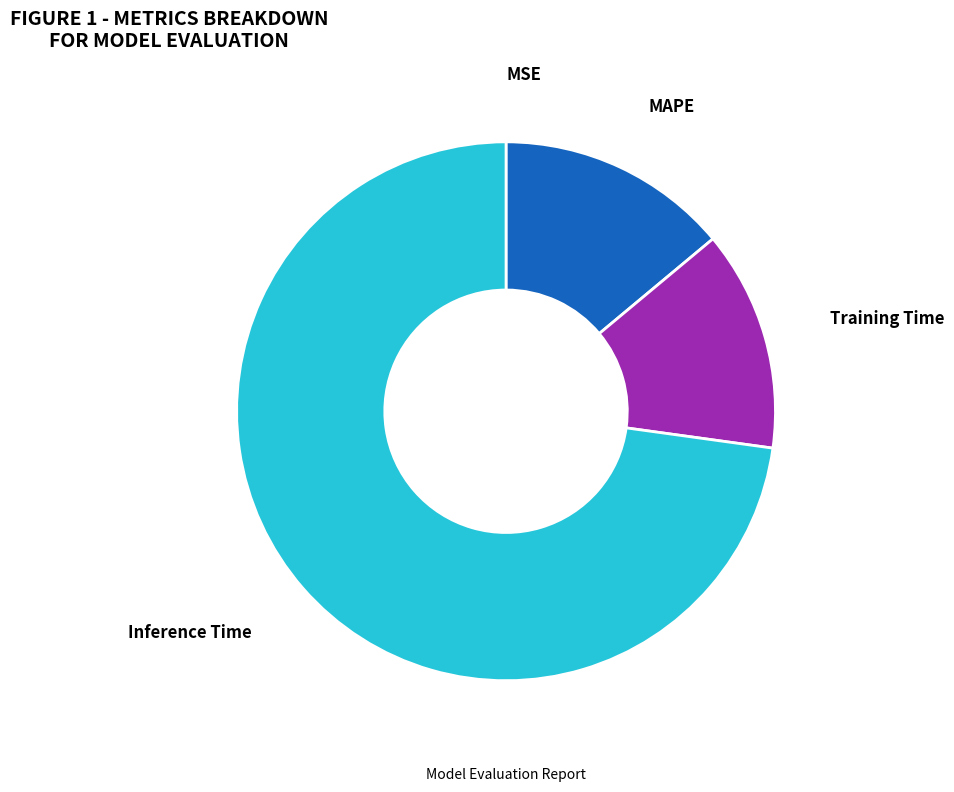

The Training Time slice represents 13% of the pie. True or false?

True